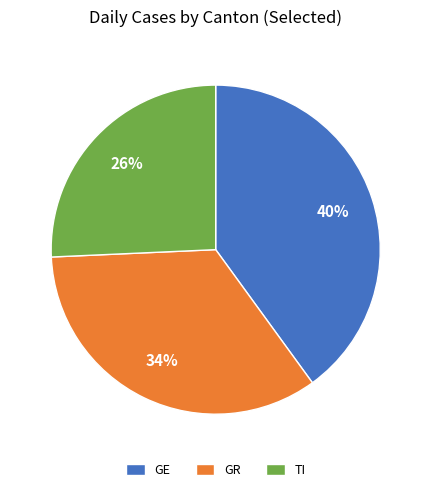

Rank the categories by value from lowest to highest.

TI, GR, GE